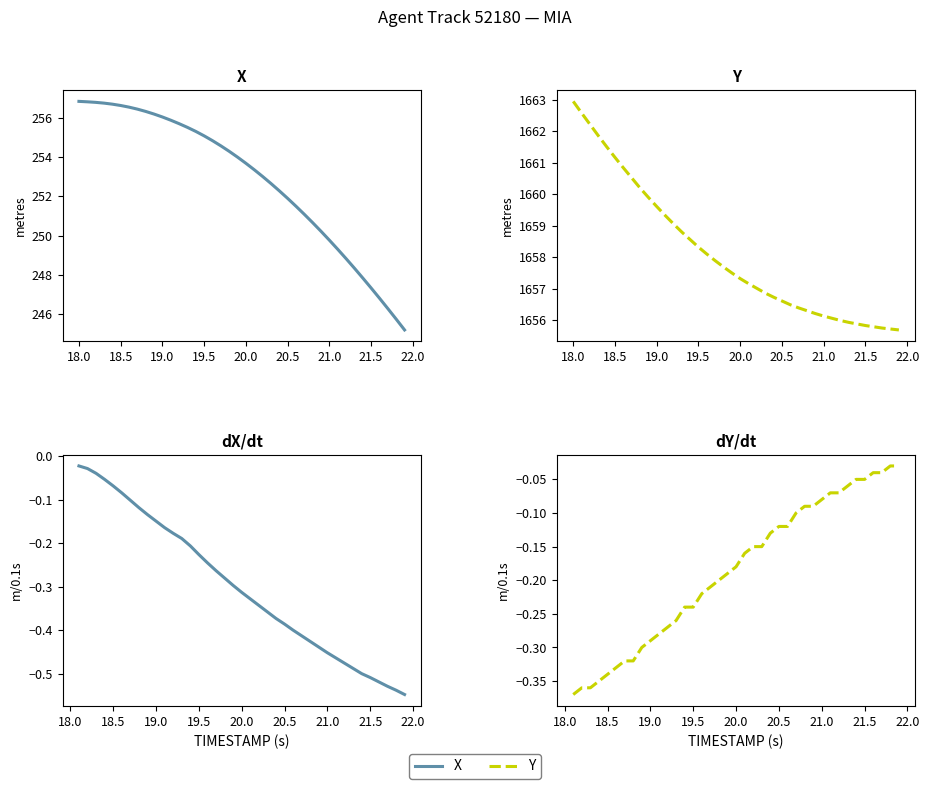

True or false: Y and X intersect in this chart.

False